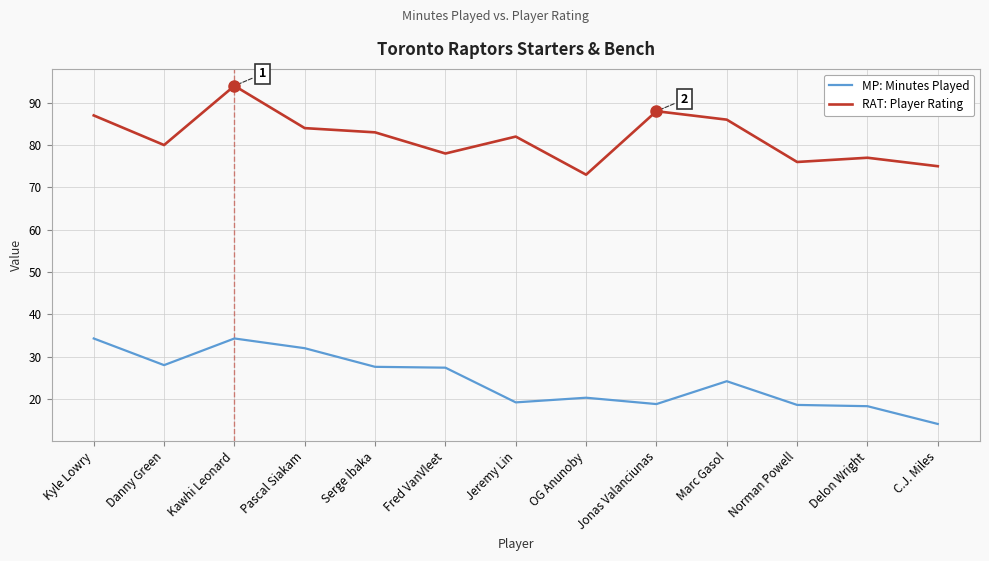

List the series in order of their overall mean, highest first.

RAT: Player Rating, MP: Minutes Played